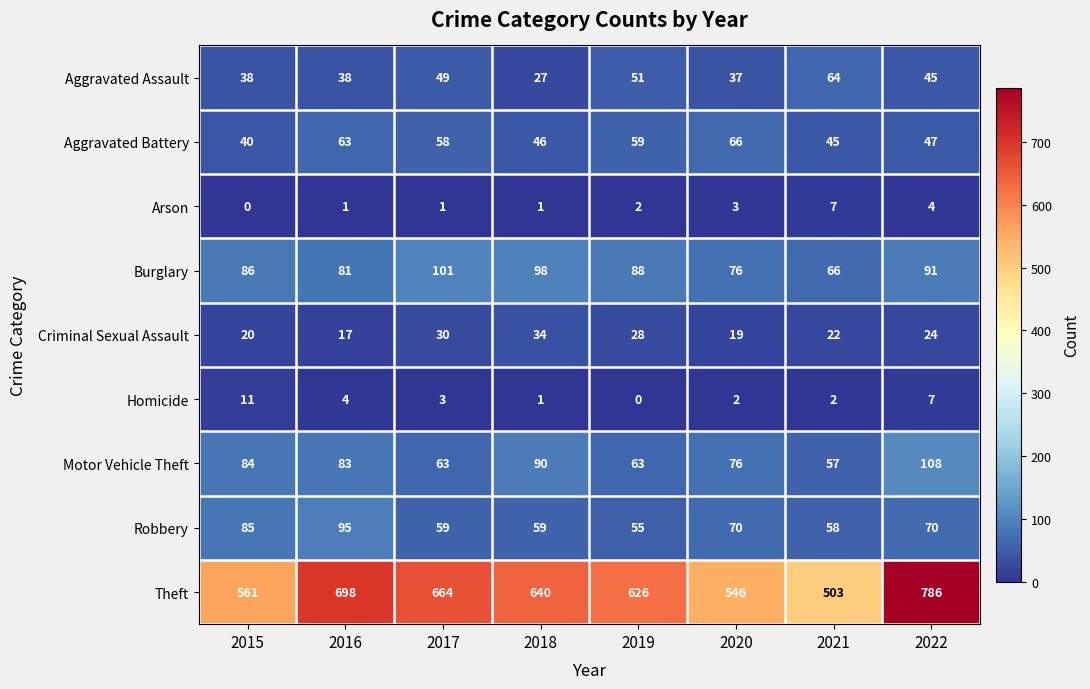

How many categories are shown in the chart?

8